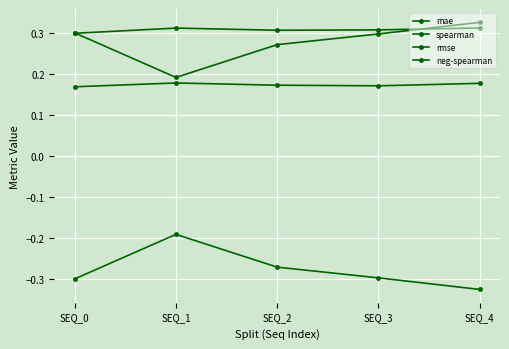

Is this an area chart (filled region under the line)?

No